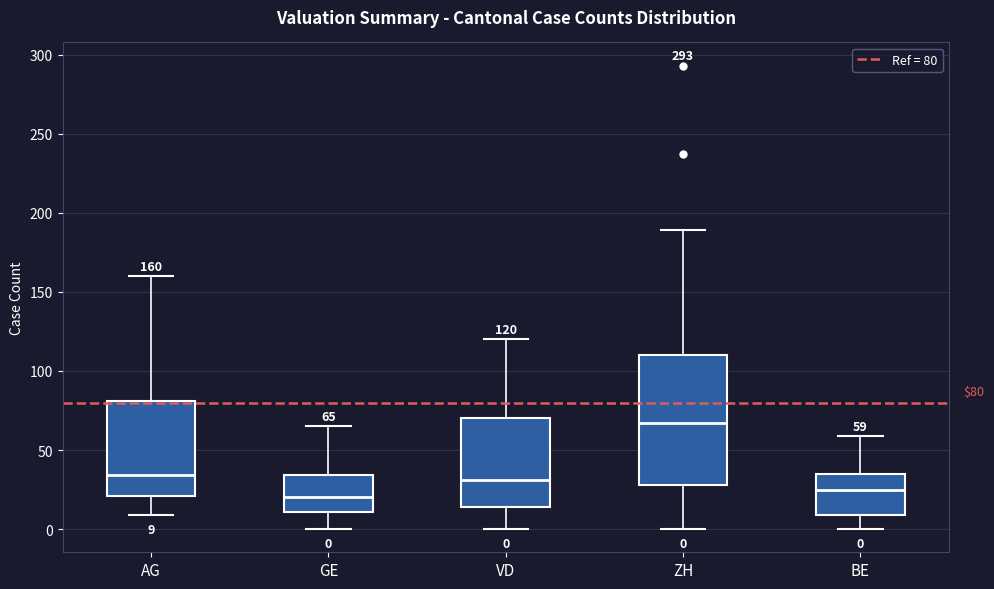

Which box's median line is the lowest?

GE